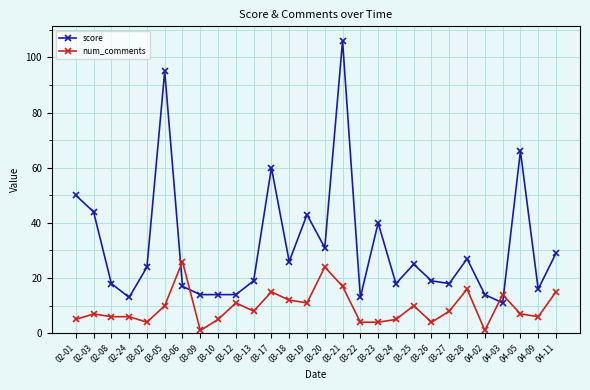

Is it true that score equals 43 at 03-25?

False